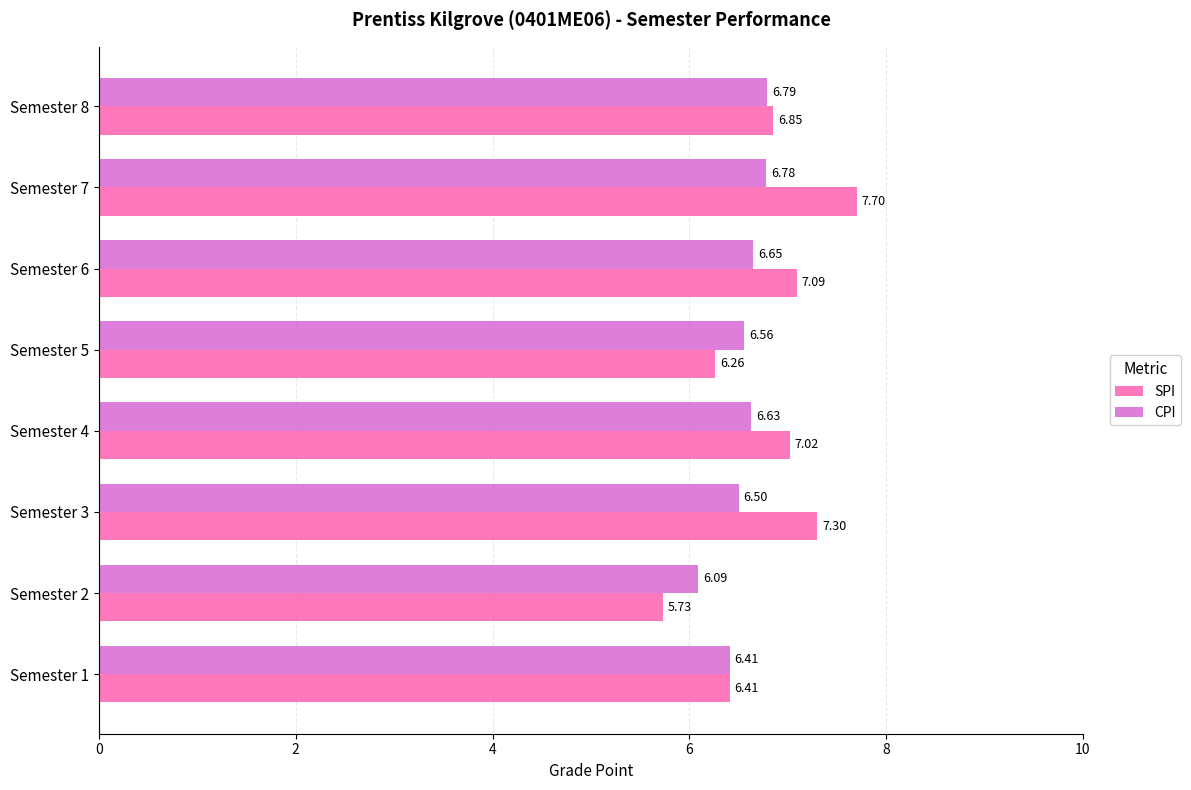

Which series has the largest range (max minus min)?

SPI